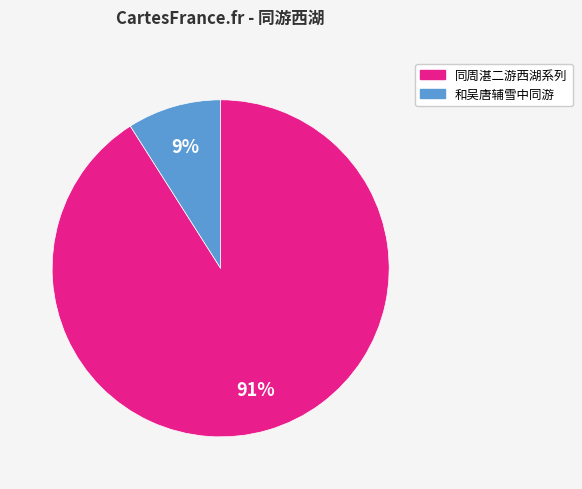

To the nearest percent, what is the difference between the largest and smallest slice percentages?

82%